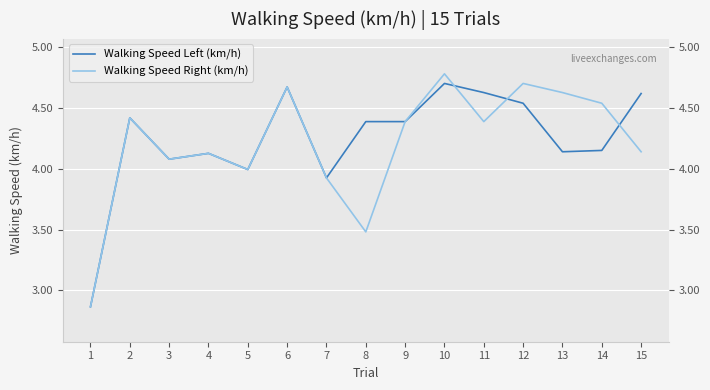

What is the difference between the second highest and minimum values in the Walking Speed Left (km/h) series?

1.8